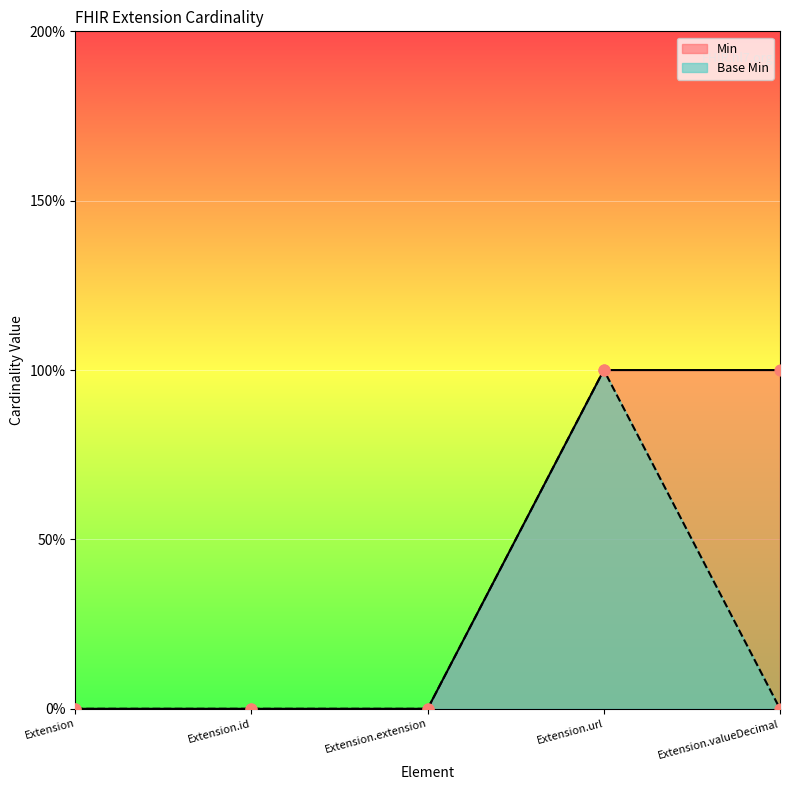

Which series has the largest Y range (max minus min)?

Min